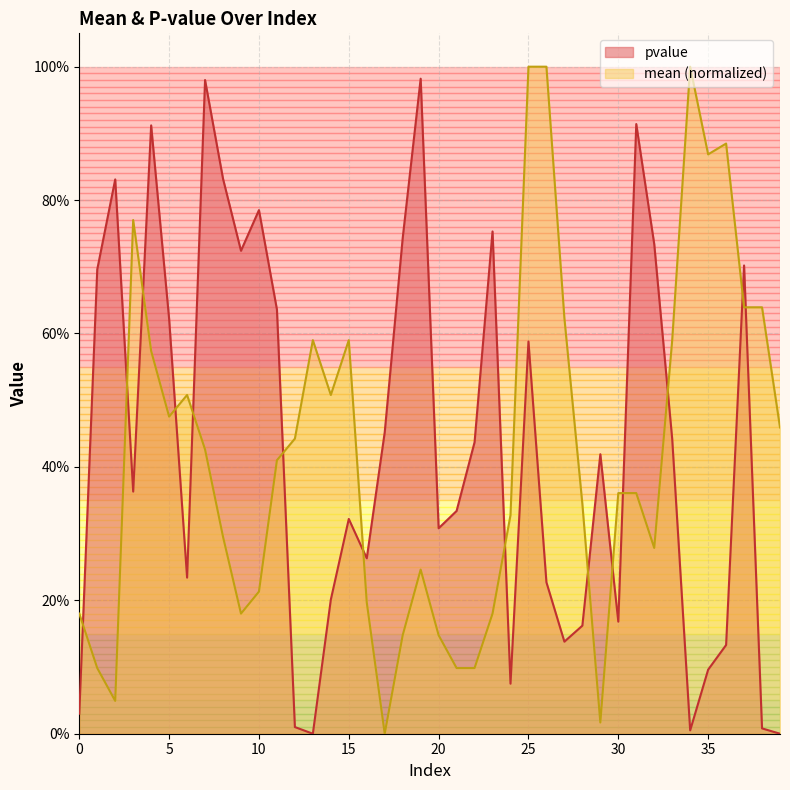

Where is the first local maximum for pvalue?

2